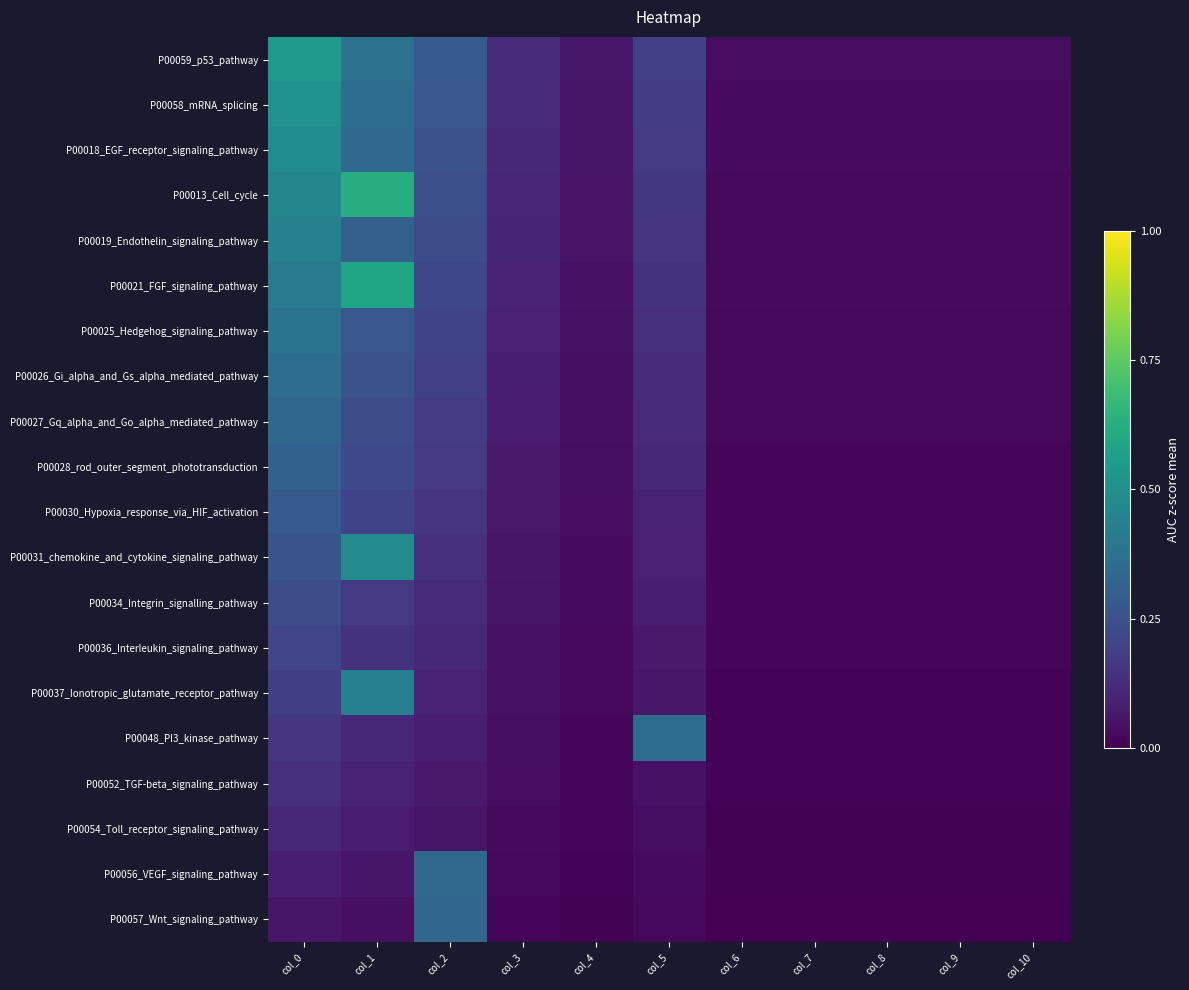

How many distinct data groups are displayed?

20